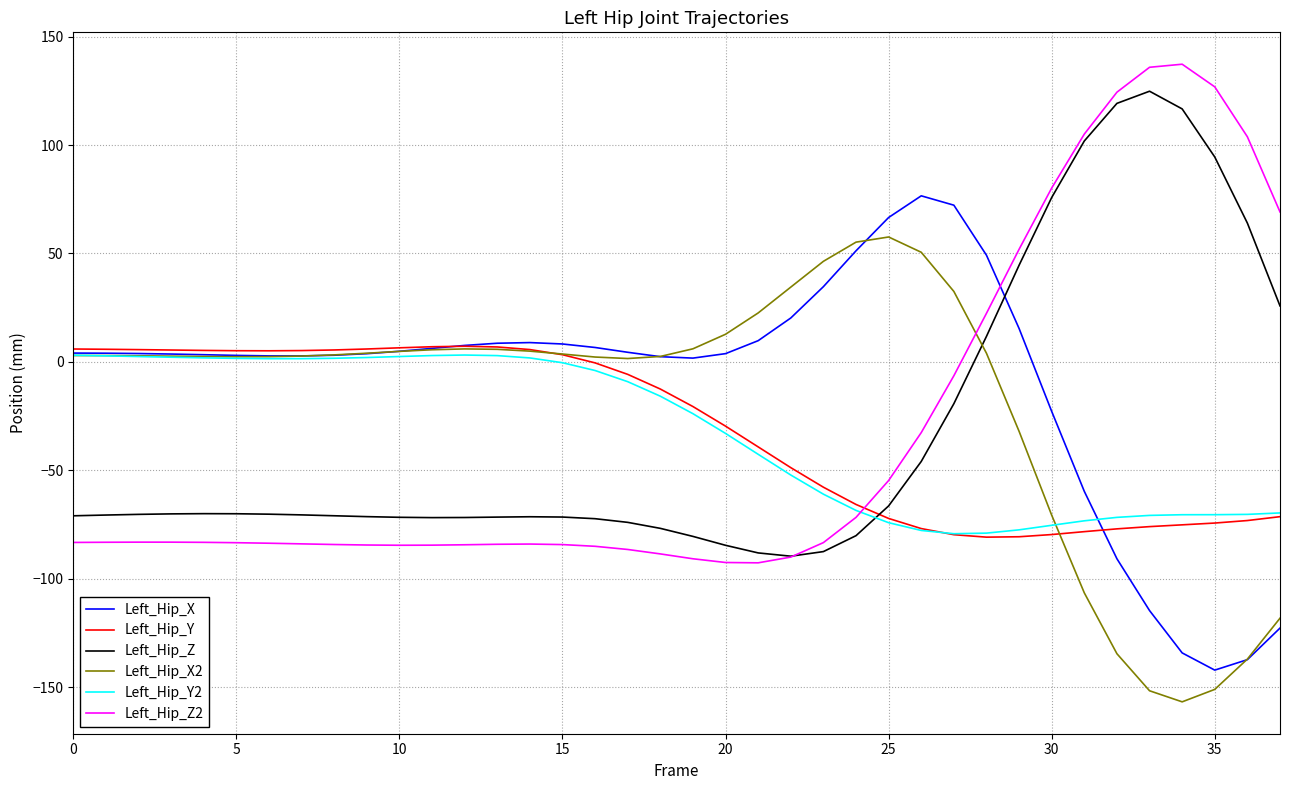

What is the greatest value displayed?

137.3